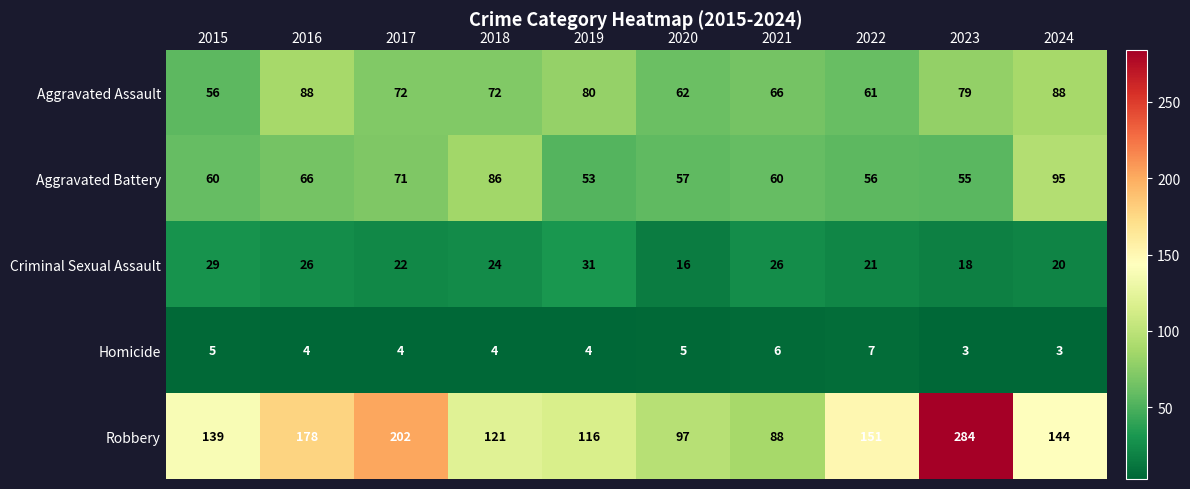

The value of Criminal Sexual Assault at 2022 is 21. True or false?

True